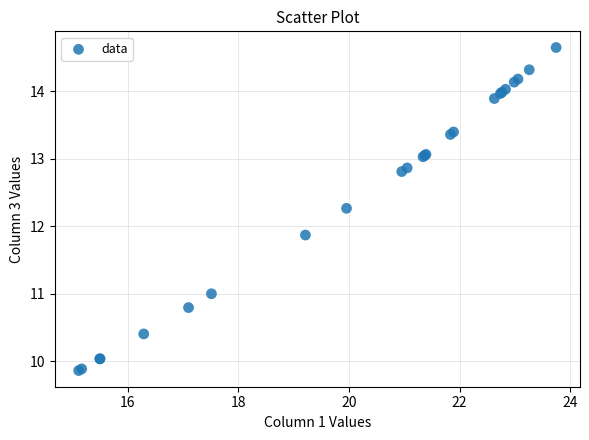

What Y value in the scatter plot is closest to 12?

11.9